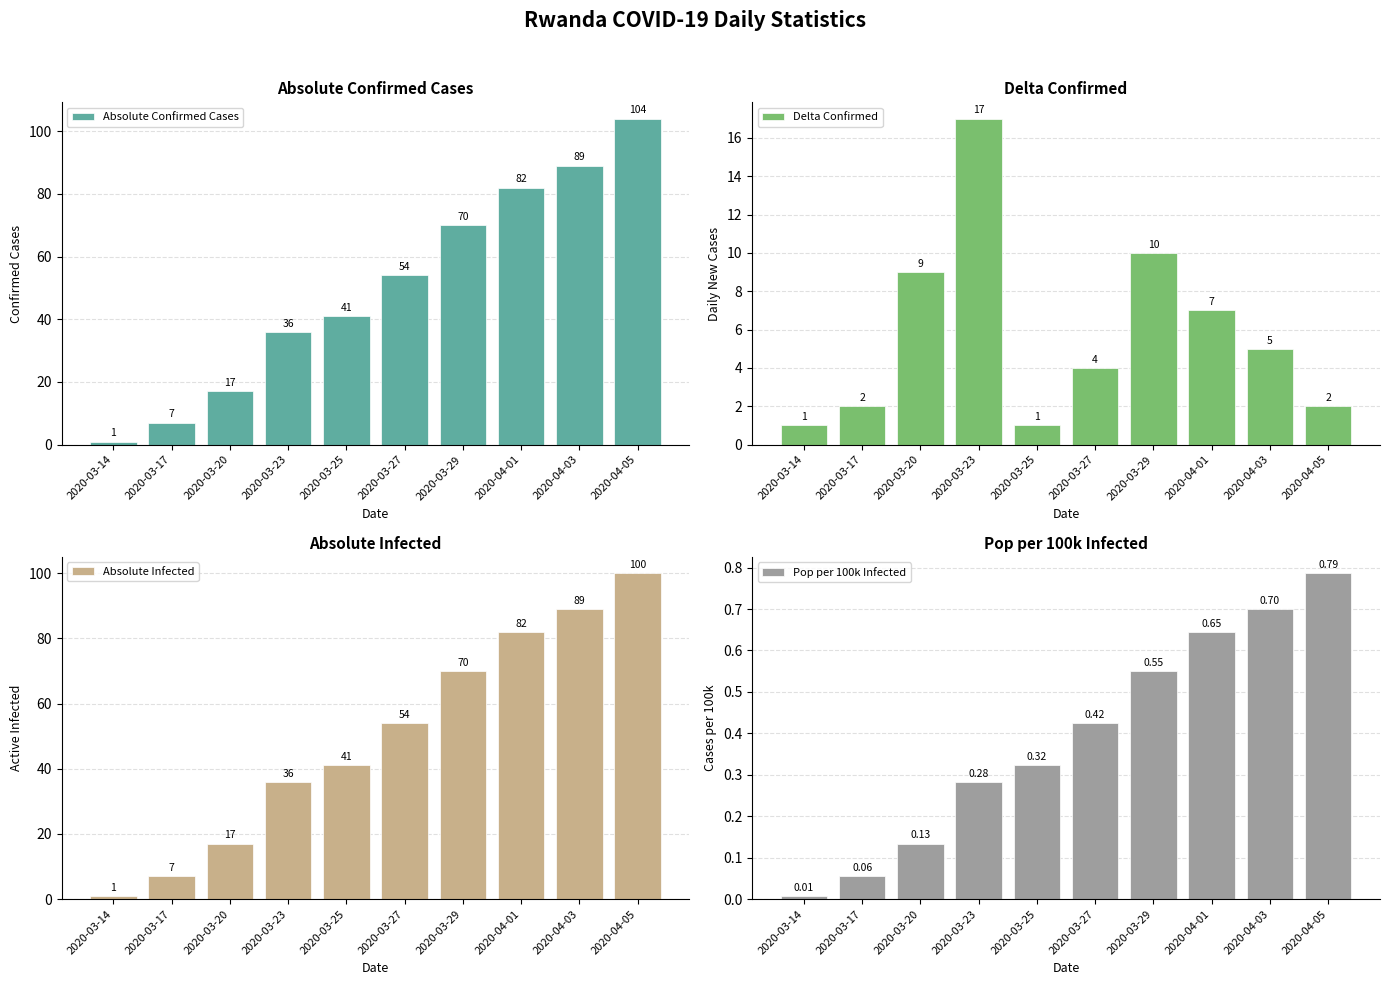

At which category is the sum across all series the highest?

2020-04-05